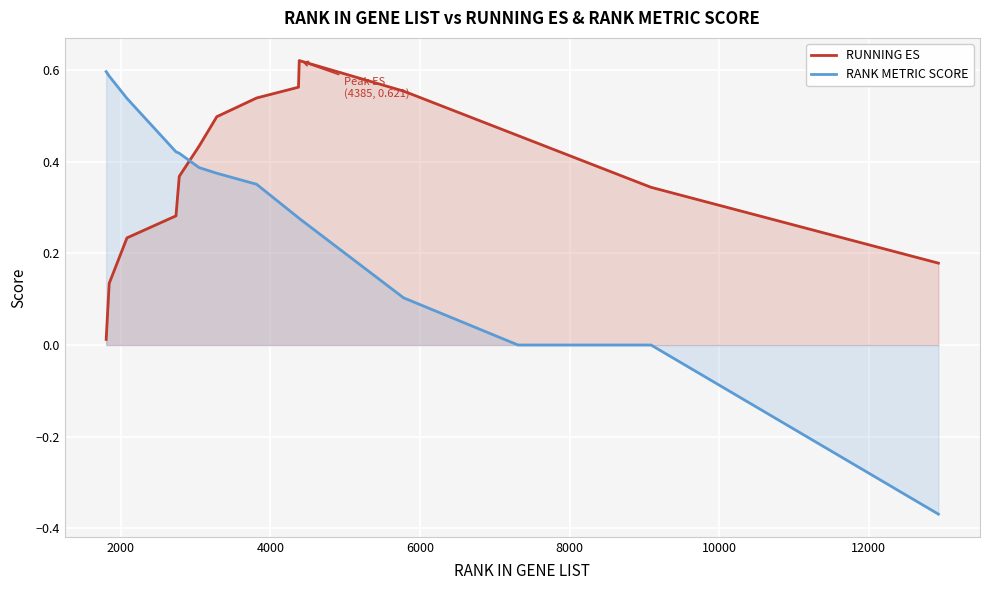

At how many categories does at least one series exceed 0?

15